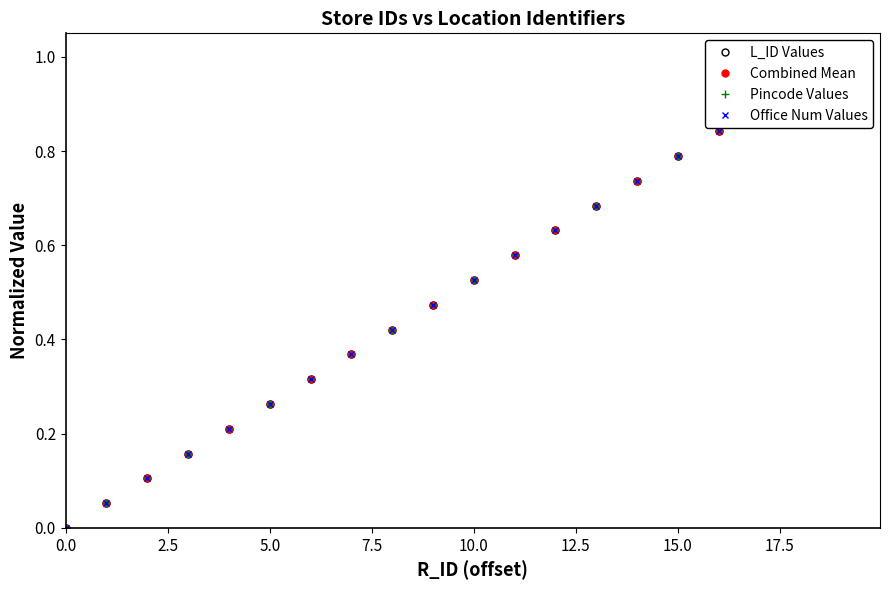

What is the difference between the maximum and second lowest values in the Pincode Values series?

0.9